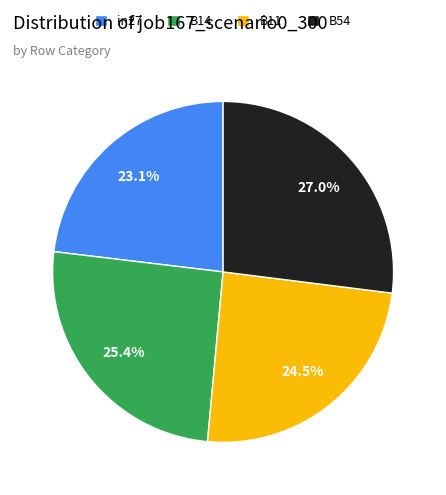

Rank the categories by value from highest to lowest.

B54, B14, B11, in27